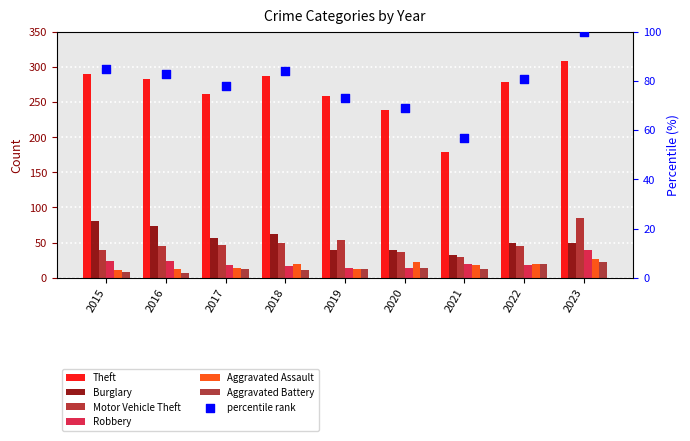

Which series reaches the maximum Y coordinate?

Theft